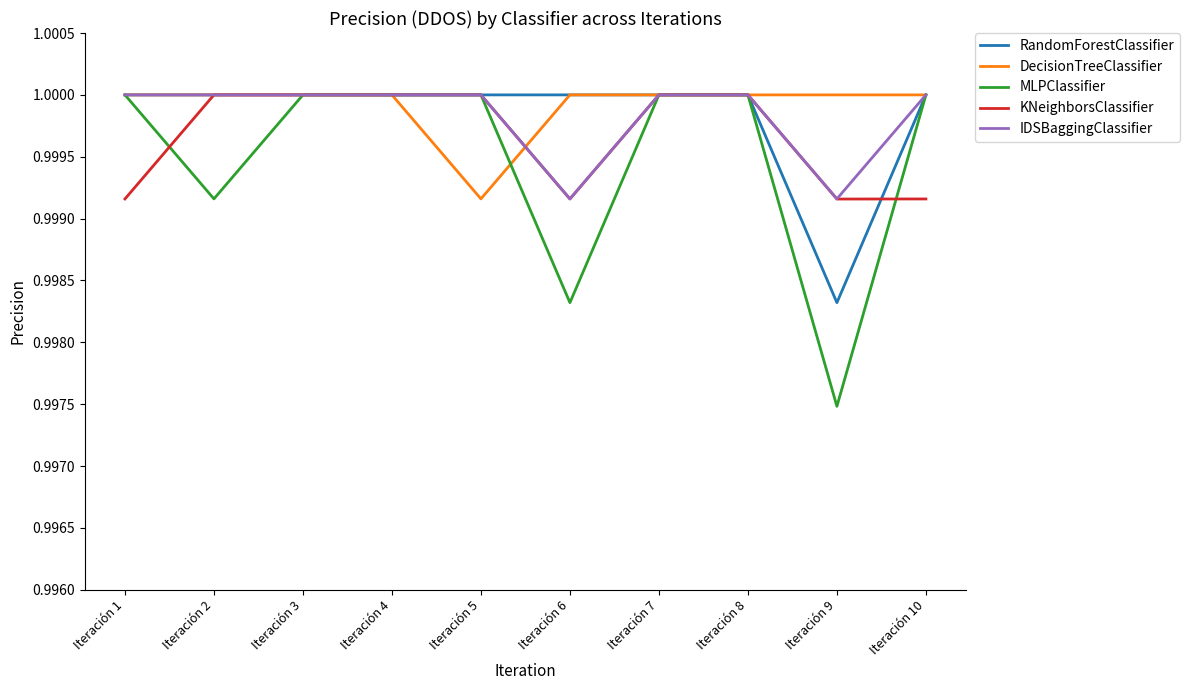

At which label is RandomForestClassifier closest to 0?

Iteración 9